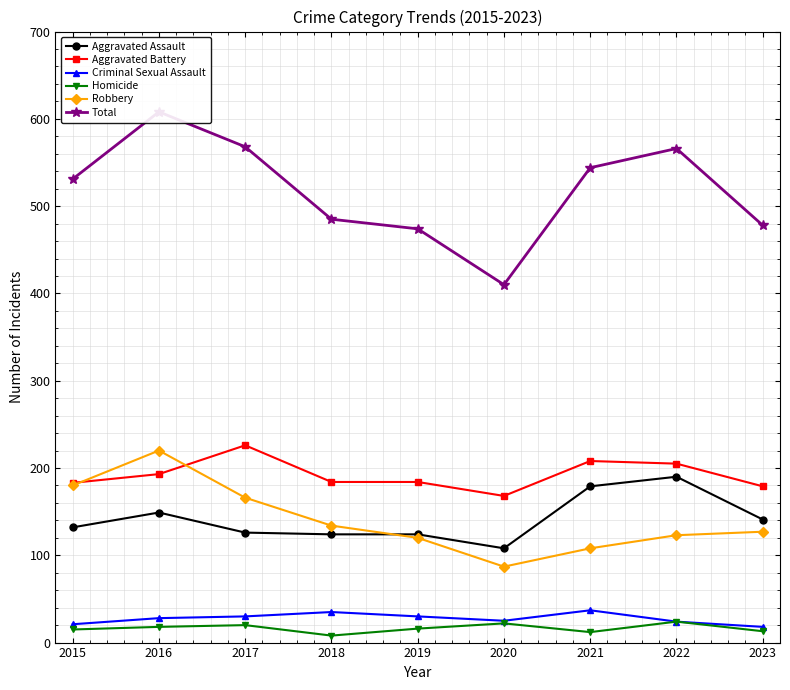

What is the approximate value of Total at 2018?

485